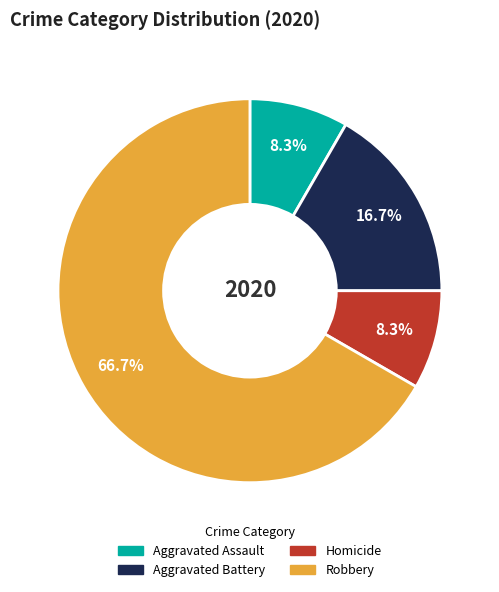

Does any single category account for the majority?

Yes